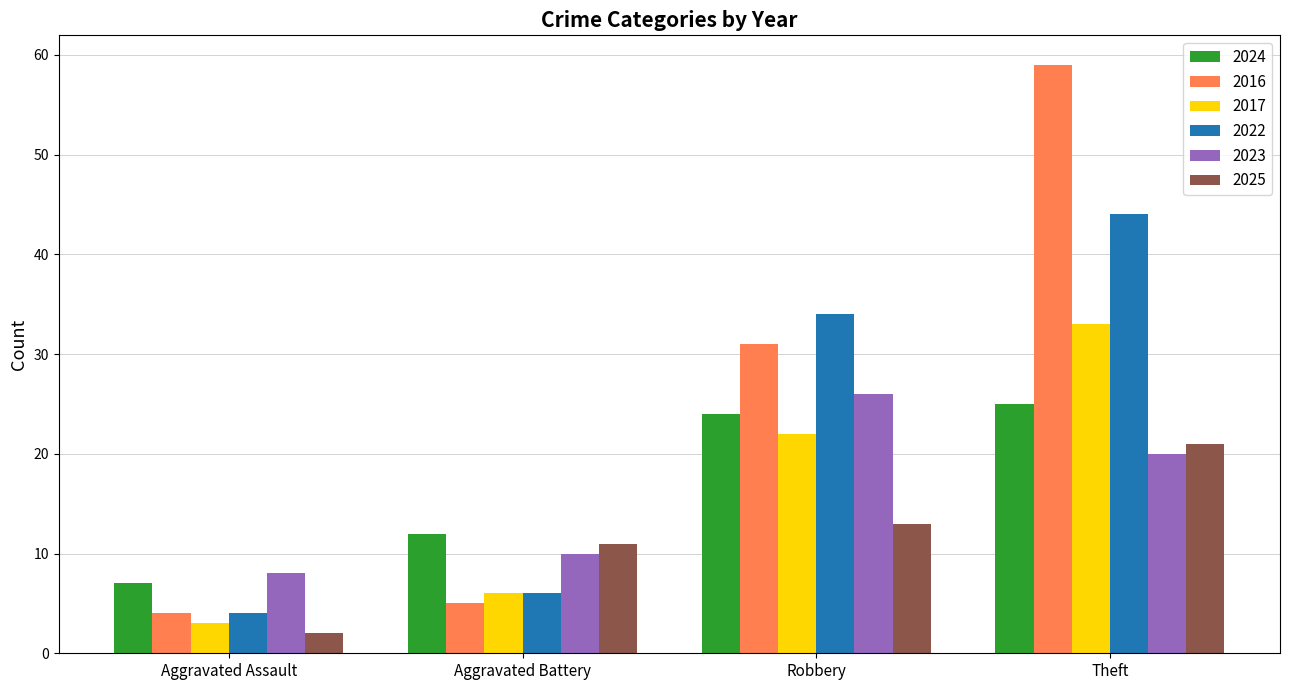

Which label corresponds to the smallest value in the chart?

Aggravated Assault